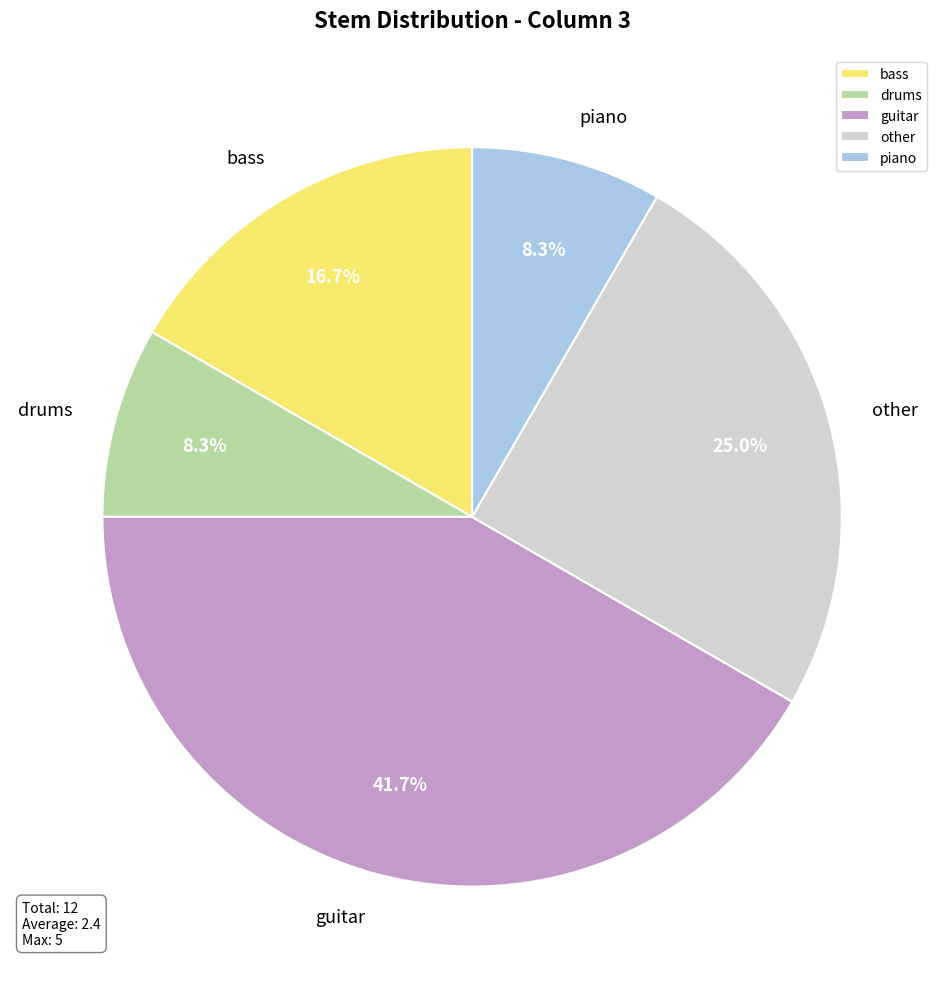

Which has a higher value, drums or other?

other